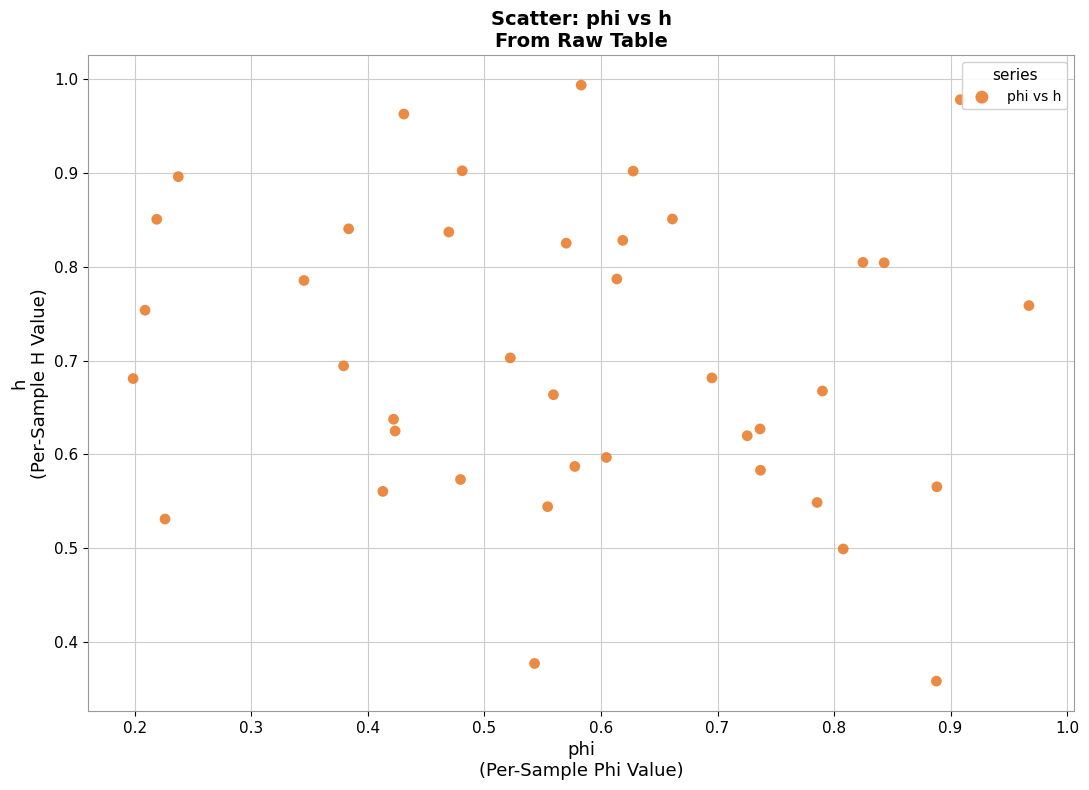

How many points are shown in the scatter plot?

40